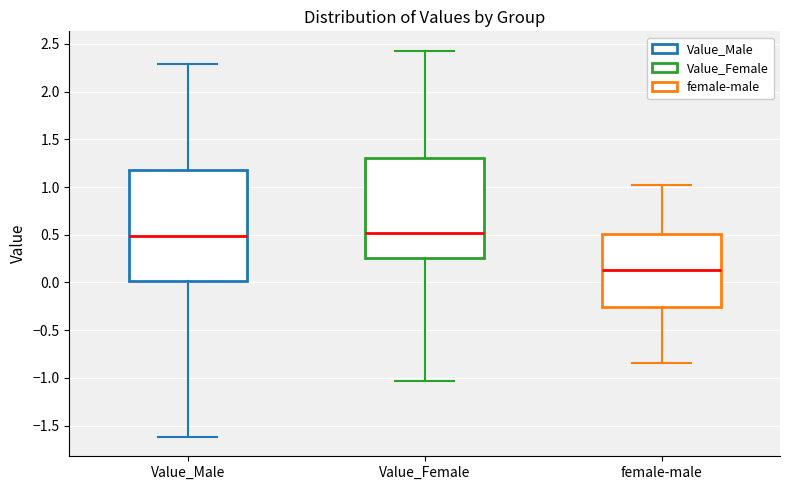

Reading left to right, read every box against the y-axis: the position of its median line, the range the box covers, and the ends of its whiskers. The values are not printed on the chart, so give them approximately, as read against the axis.

Value_Male: median 0.50, box 0.00 to 1.20, whiskers -1.60 to 2.30
Value_Female: median 0.50, box 0.25 to 1.30, whiskers -1.05 to 2.45
female-male: median 0.15, box -0.25 to 0.50, whiskers -0.85 to 1.00